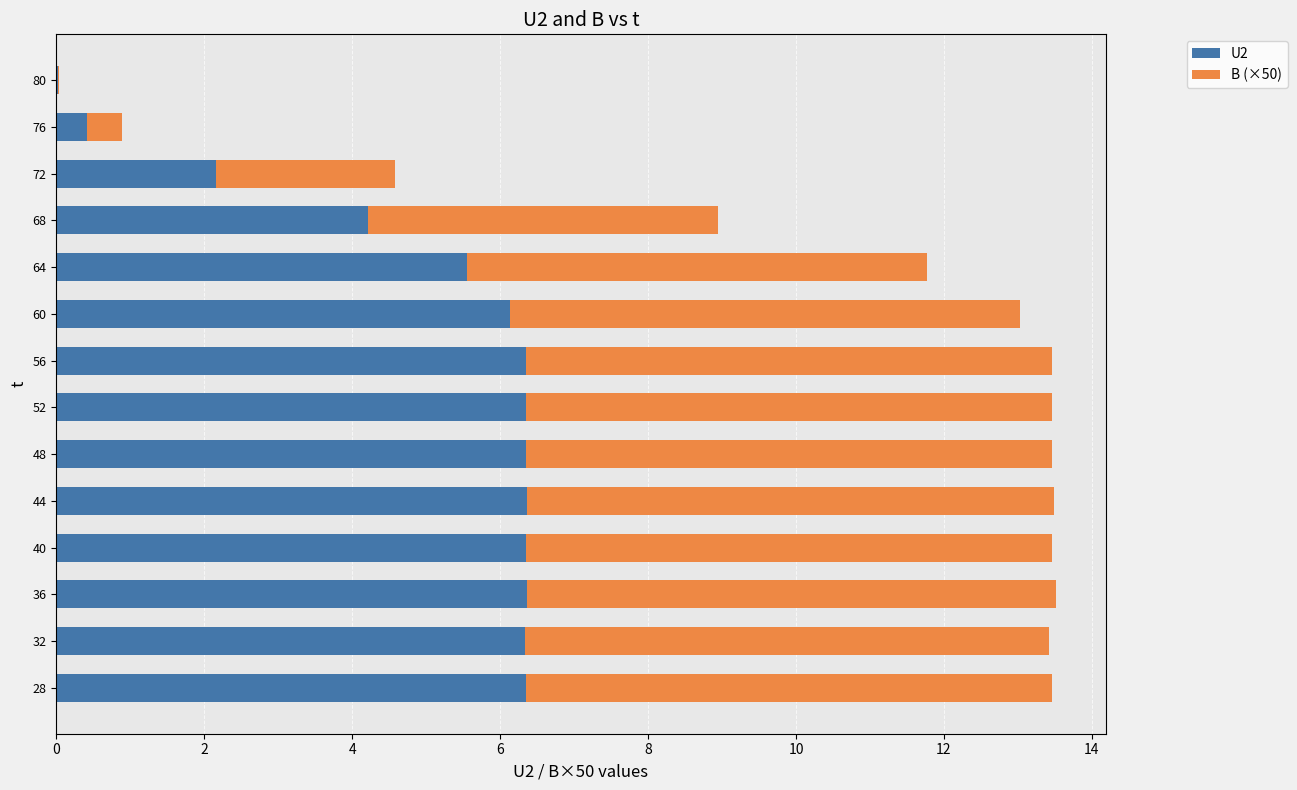

The value of U2 at 72 is 2.9. True or false?

False